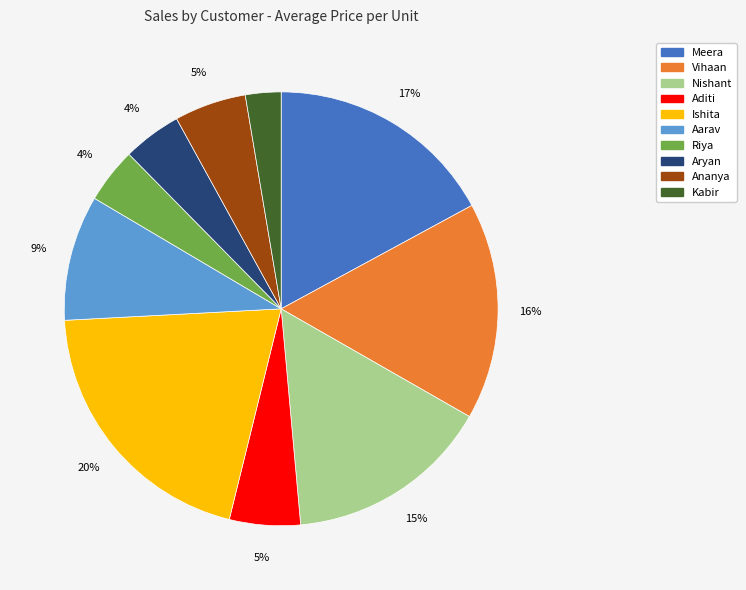

The Ananya slice represents 5% of the pie. True or false?

True